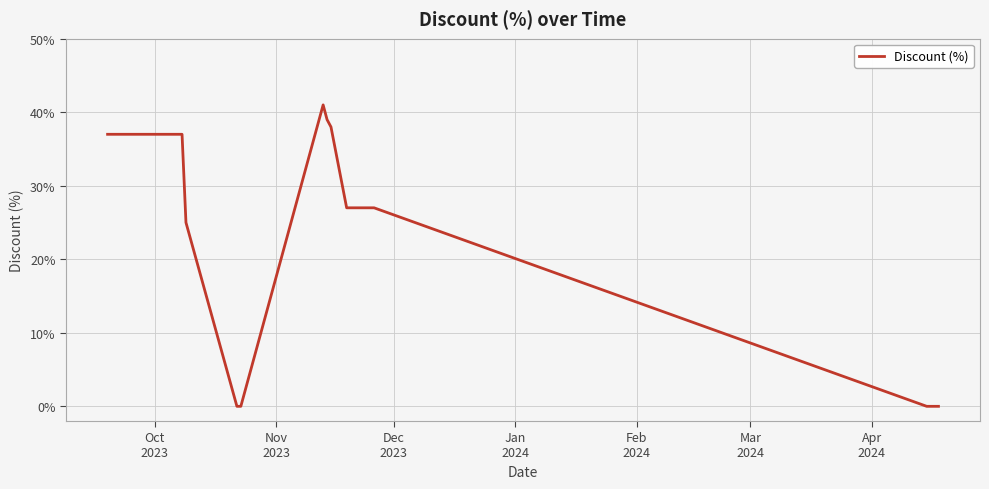

What is the difference between the maximum and minimum values?

41